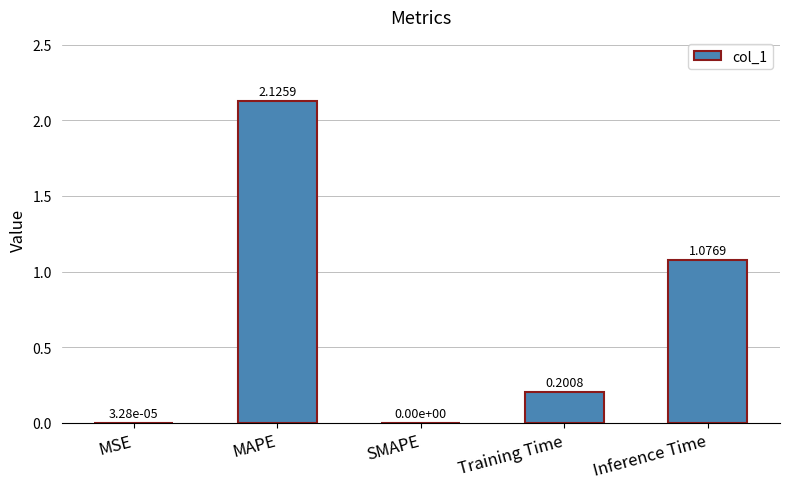

Are the bars grouped side by side (vs. stacked)?

No